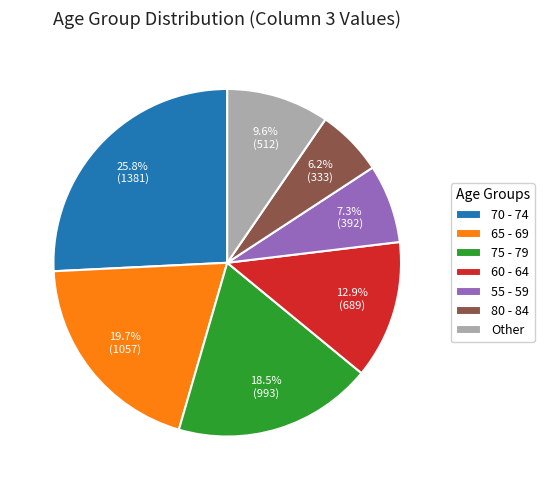

Do 65 - 69 and 70 - 74 together represent more than half of the pie?

No